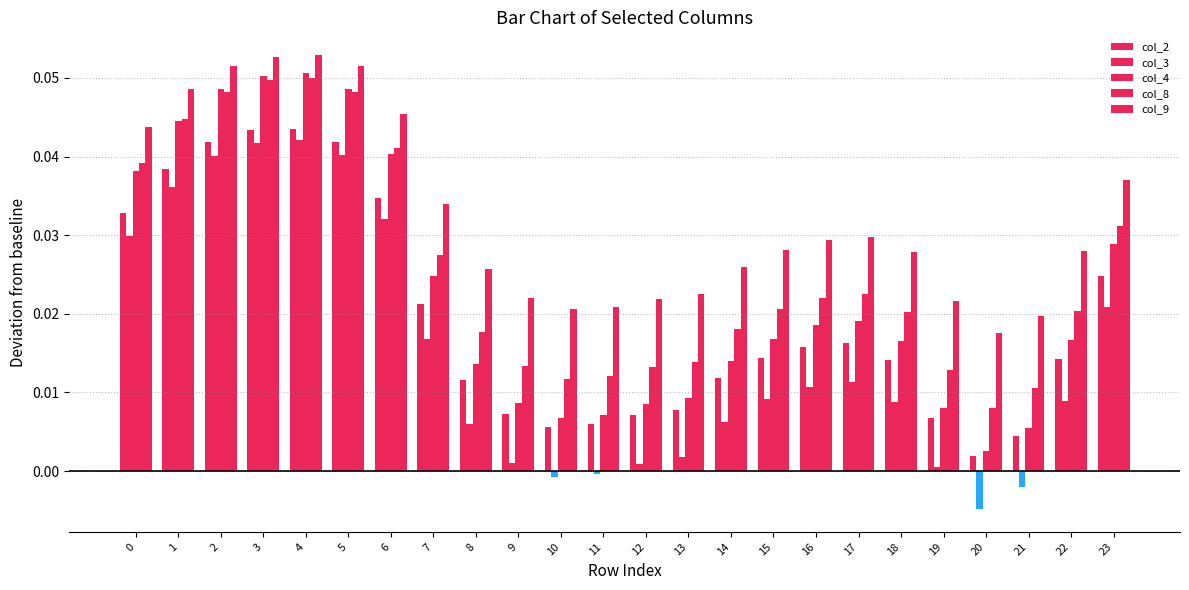

Which category has the lowest value in the col_9 series?

20